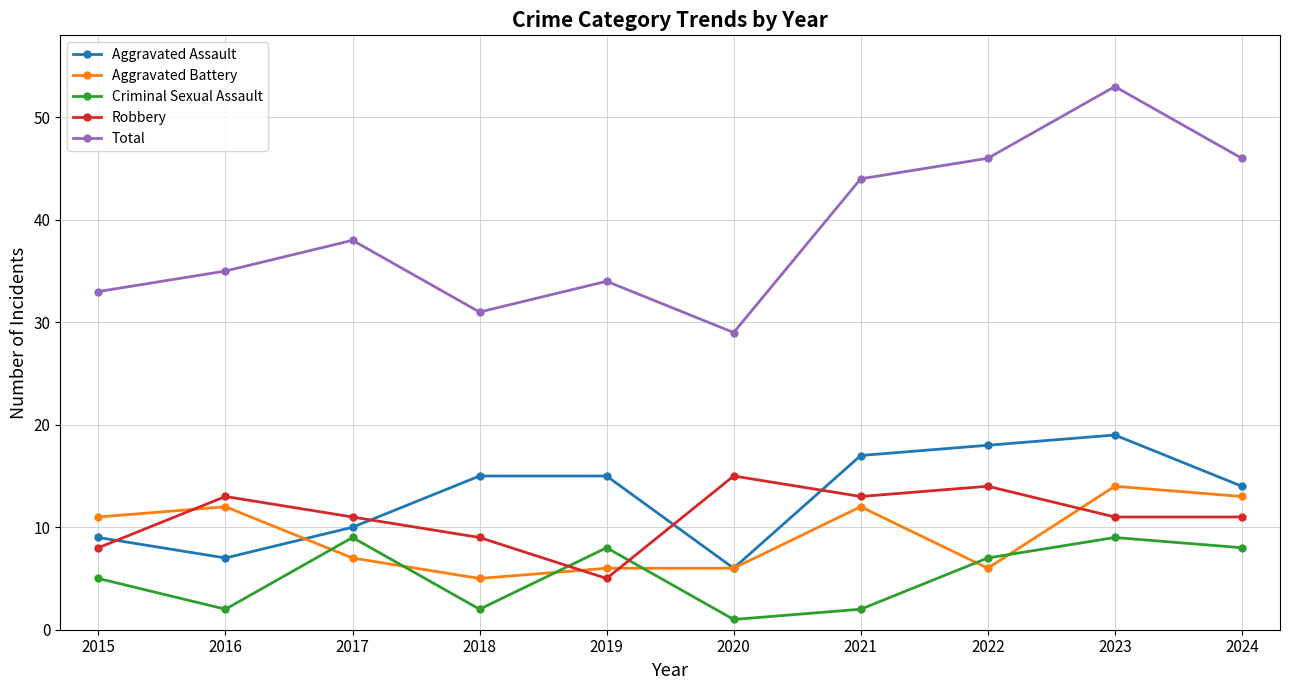

What is the approximate value of Aggravated Battery at 2020?

6